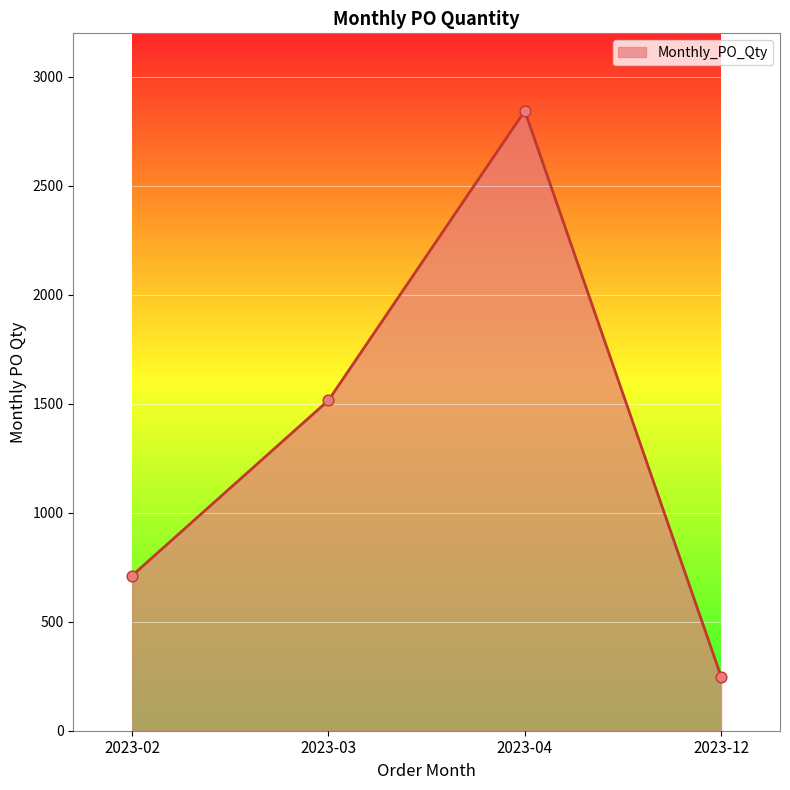

Which has a higher value, 2023-12 or 2023-02?

2023-02